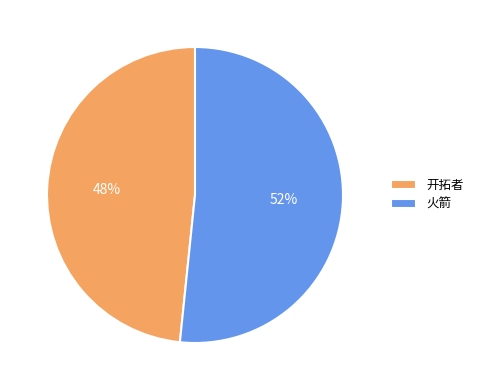

Count the number of slices in the pie.

2